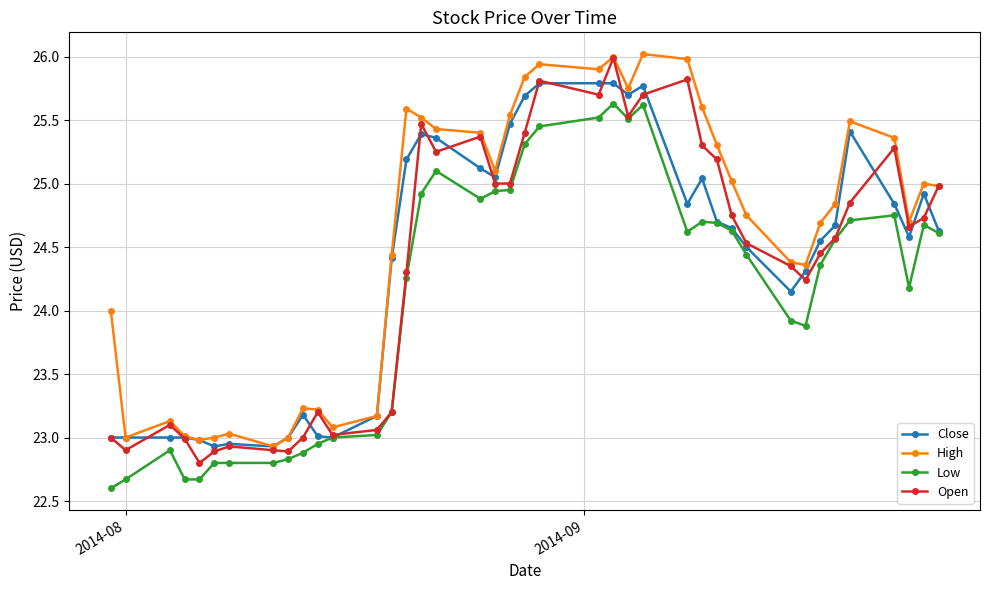

Which series has the largest range (max minus min)?

Open